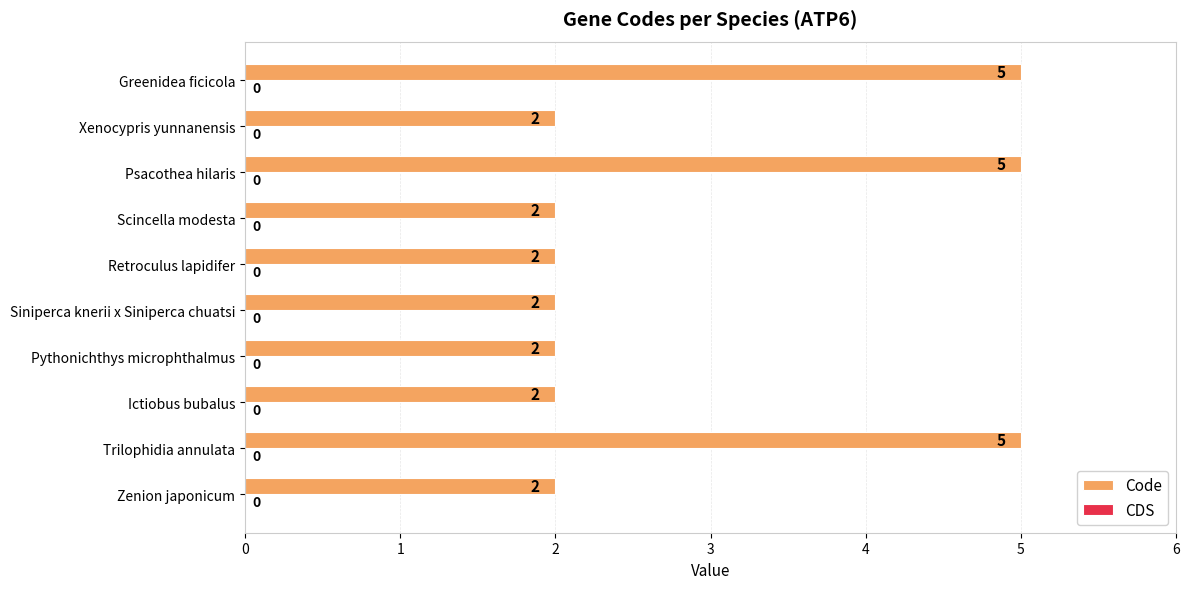

What is the difference between the second highest and minimum values?

3